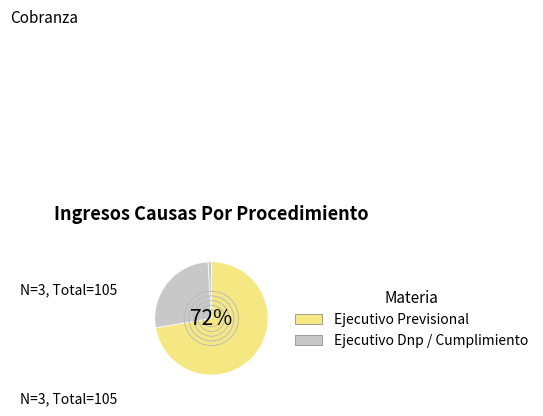

How many segments does this pie chart have?

3